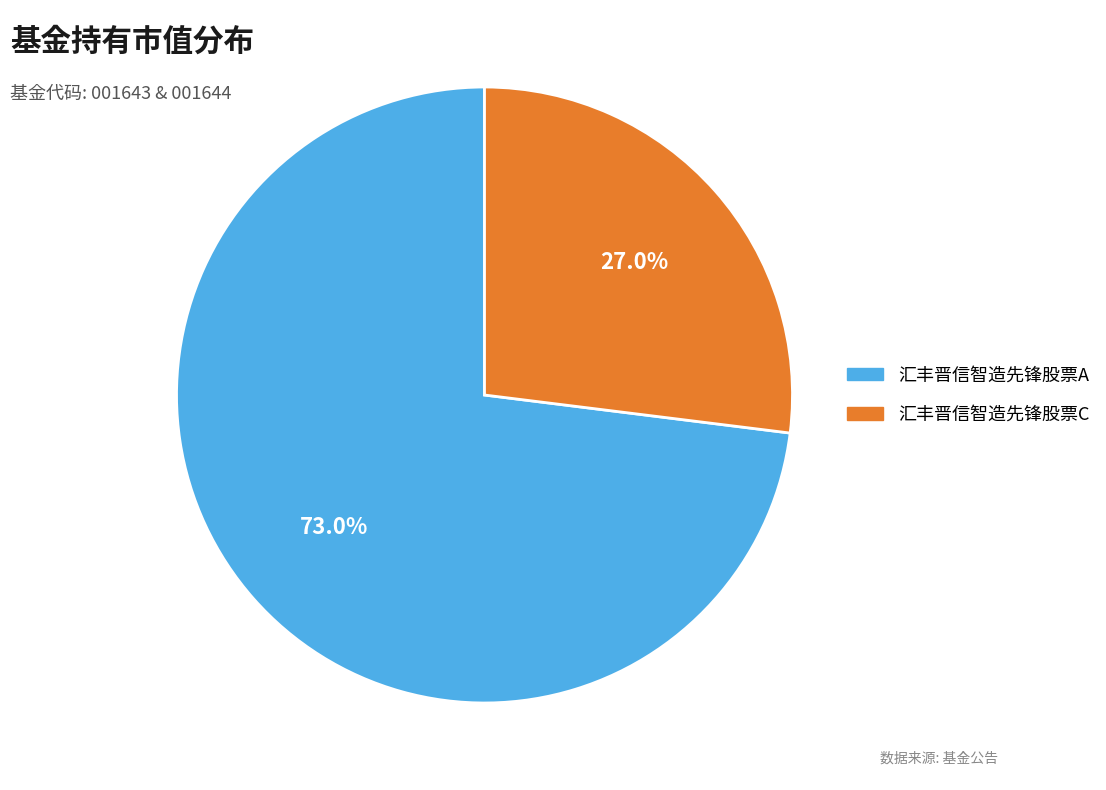

To the nearest percent, what is the average slice percentage?

50%